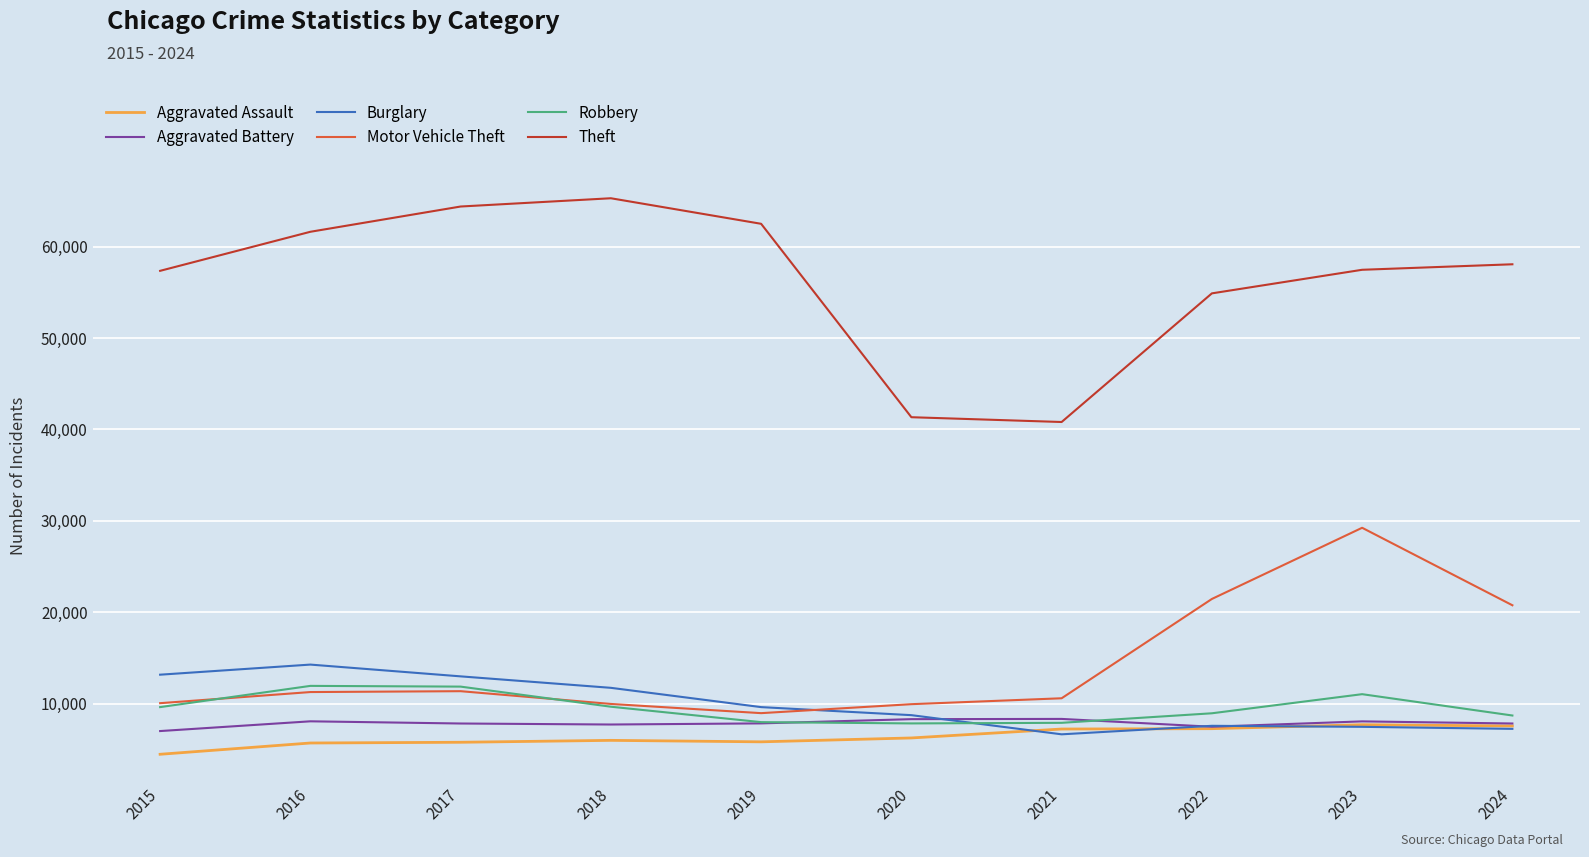

Is the value of Motor Vehicle Theft at 2022 greater than the value of Burglary at 2022?

Yes